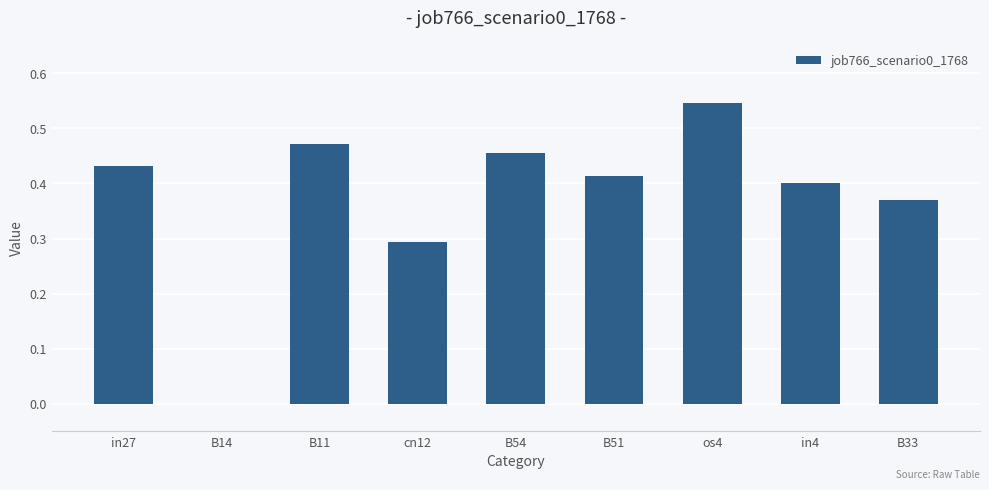

Which has a higher value, in27 or cn12?

in27